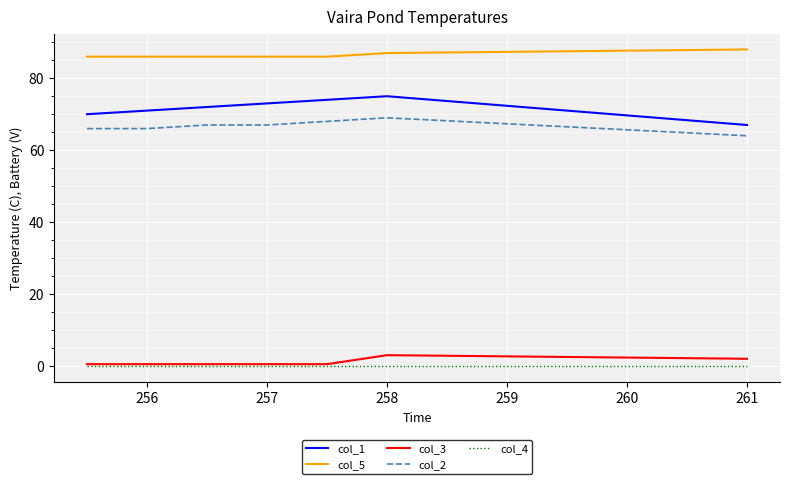

Which series has the widest spread of values?

col_1